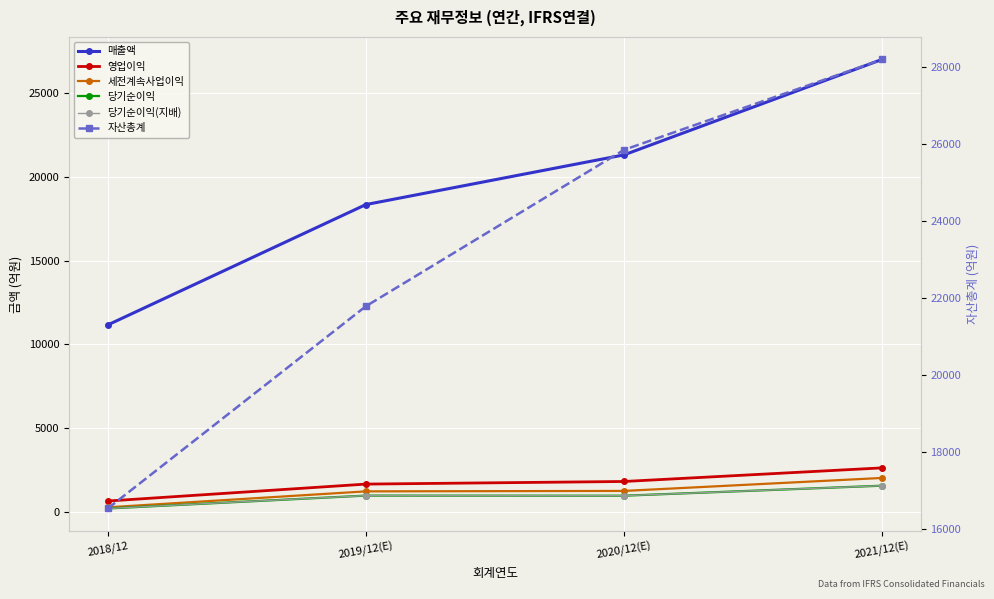

What is the maximum value for 세전계속사업이익?

2029